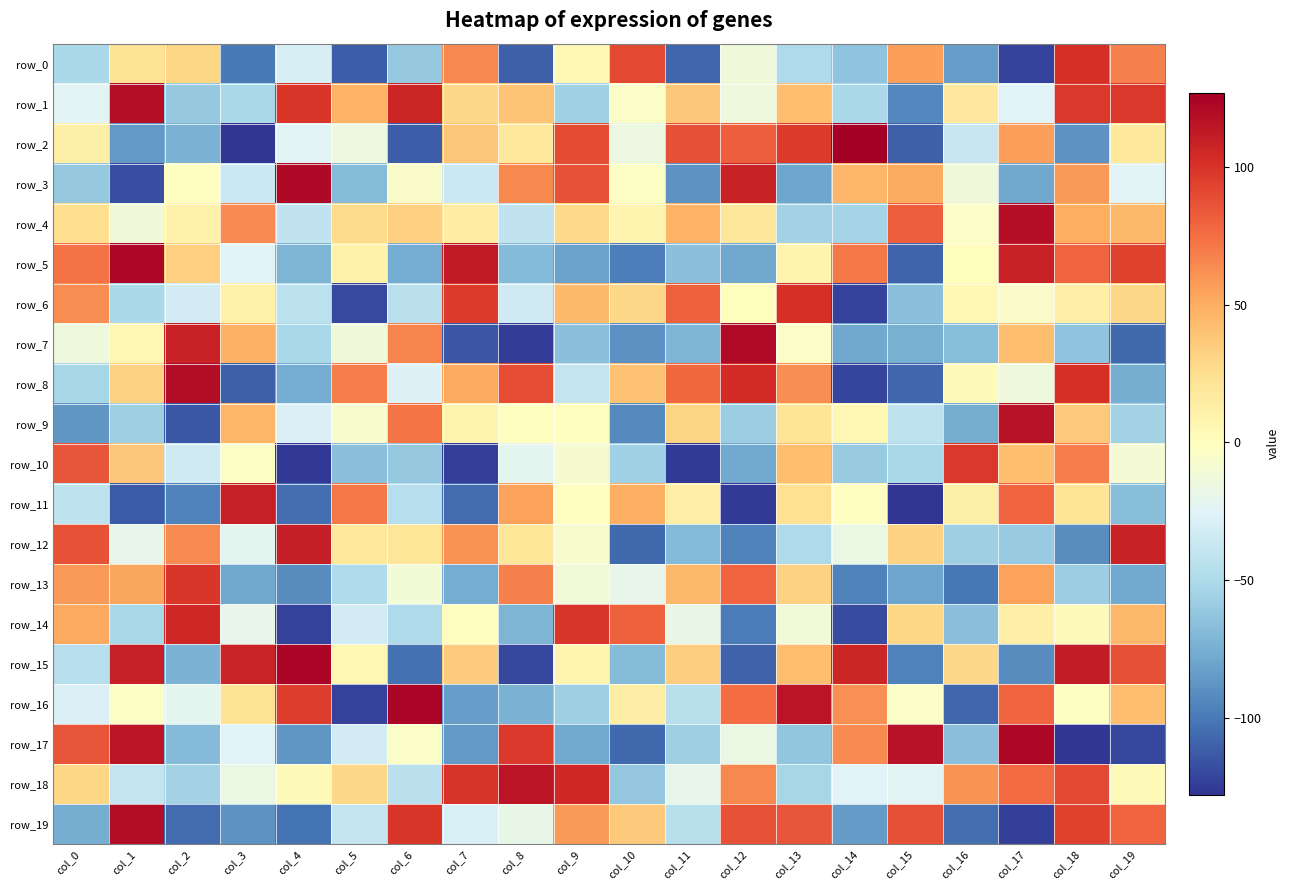

What value does the row_2 series have at col_11?

88